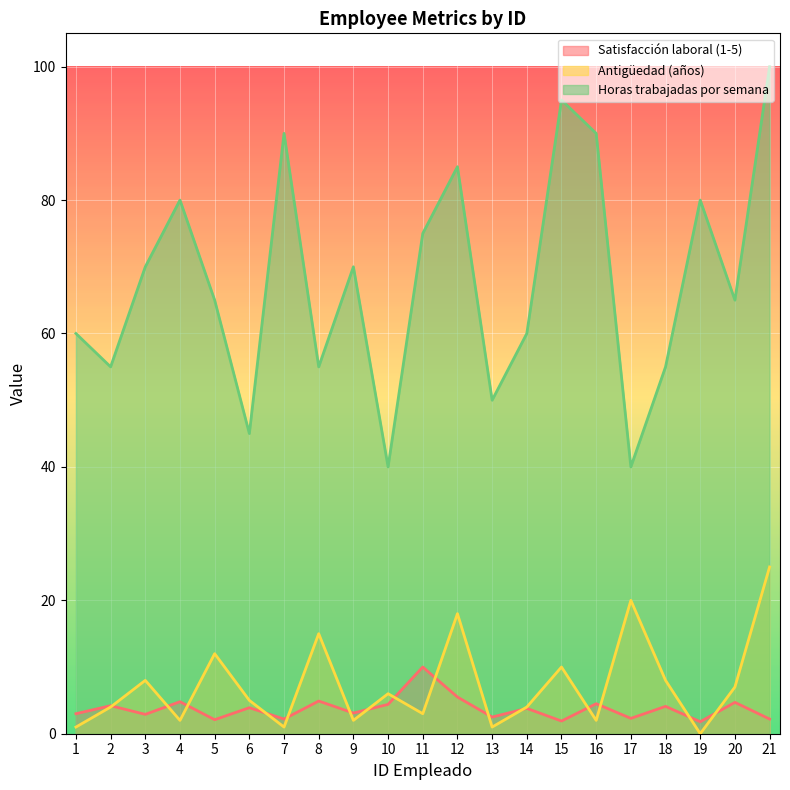

What is the highest value of the Horas trabajadas por semana series?

100.0